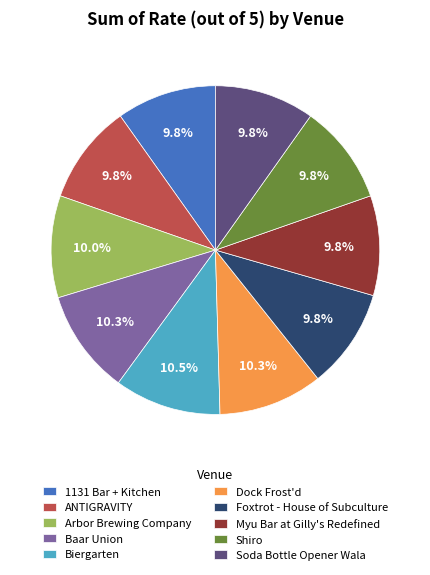

Approximately how many times larger is the value at Shiro compared to Baar Union?

1.0